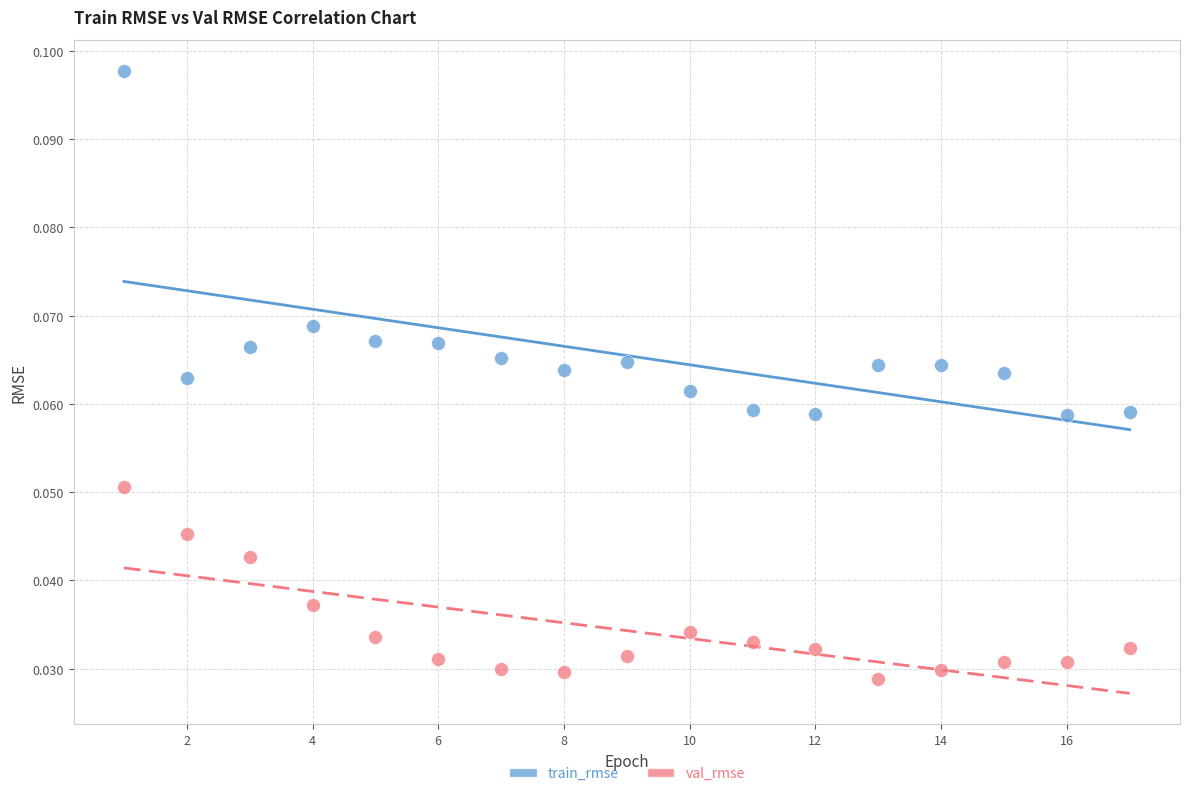

What are all the series names shown in the legend?

train_rmse, val_rmse